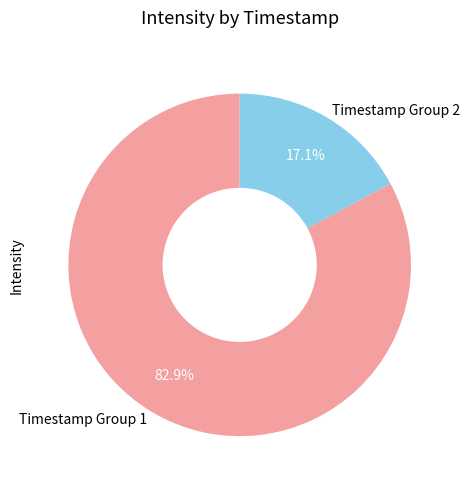

What is the largest slice in the pie chart?

Timestamp Group 1